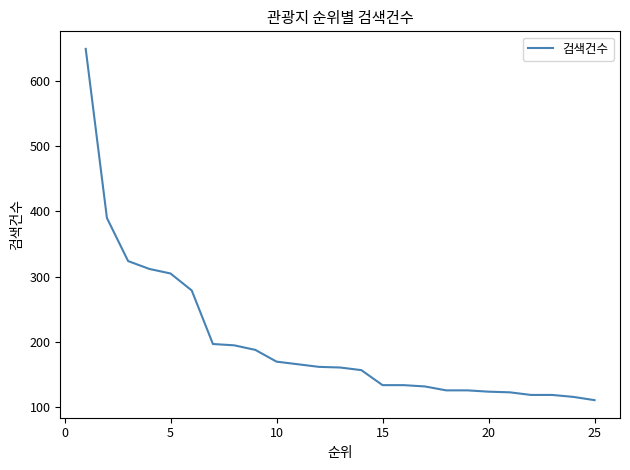

How many series are shown in this chart?

1